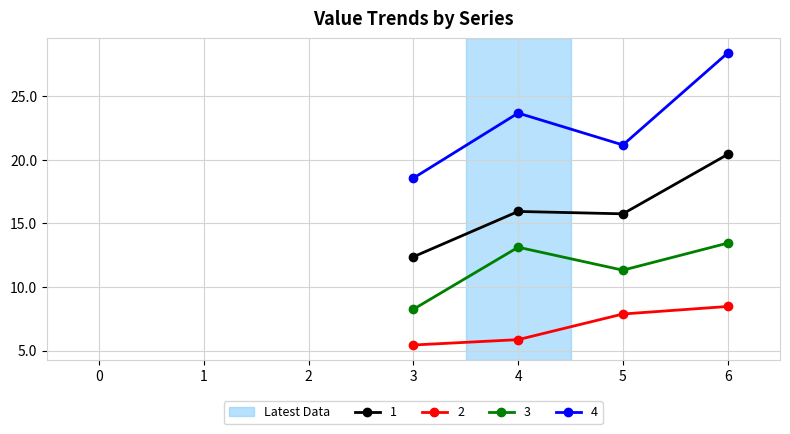

What is the sum of all 3 values?

46.1